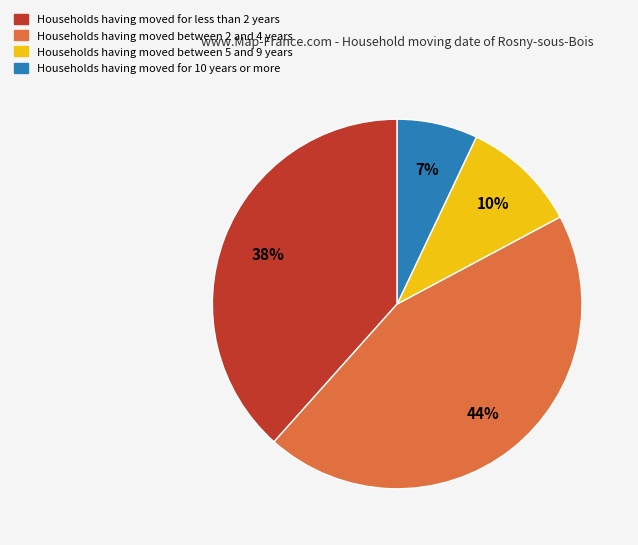

Is there a majority slice in this chart?

No